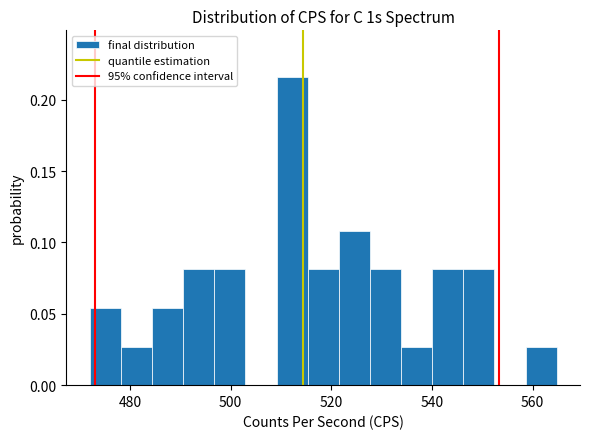

Around what value on the x-axis is the tallest bar? Give the approximate position of its centre, as read against the axis.

512